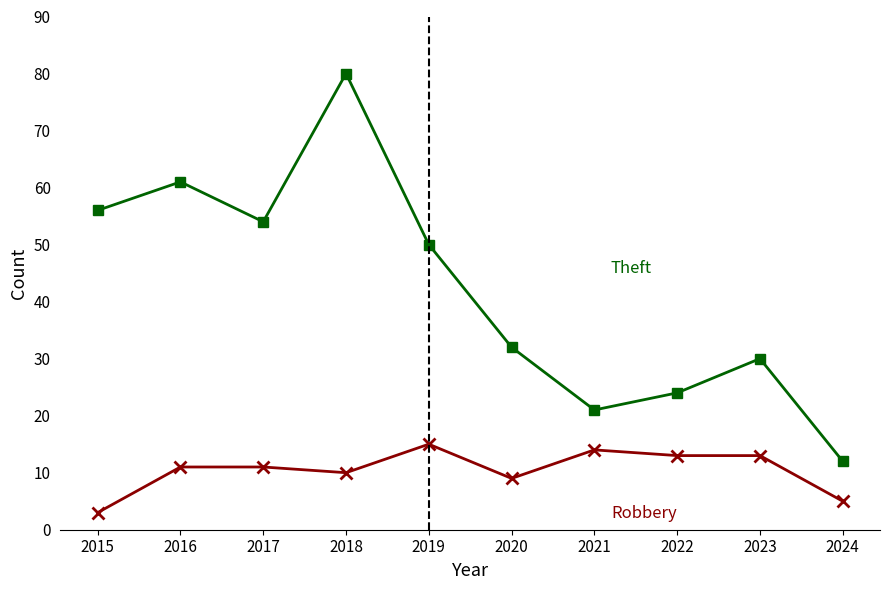

How many lines are shown in the chart?

2